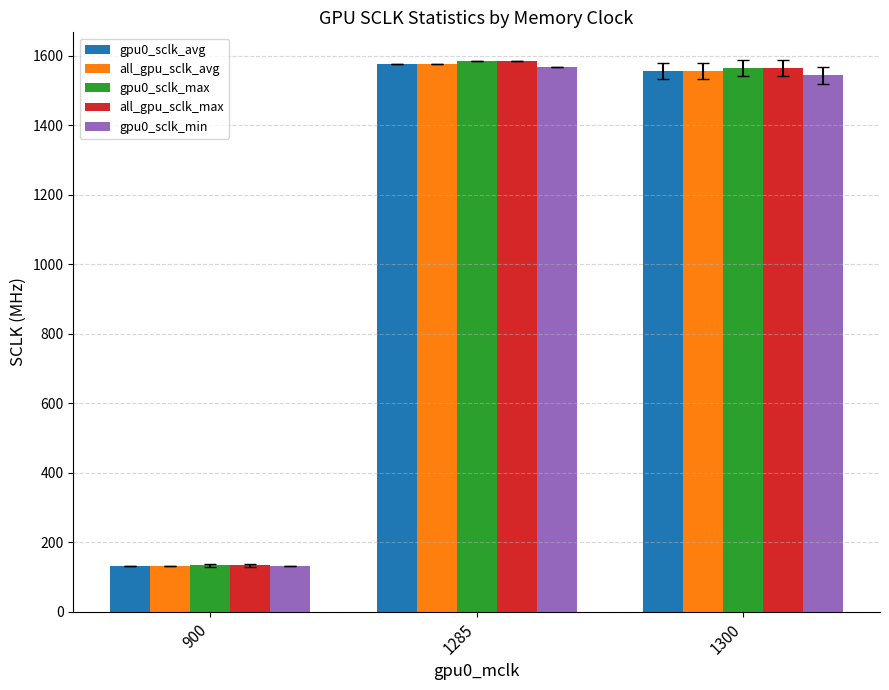

What is the minimum value shown in the chart?

131.0